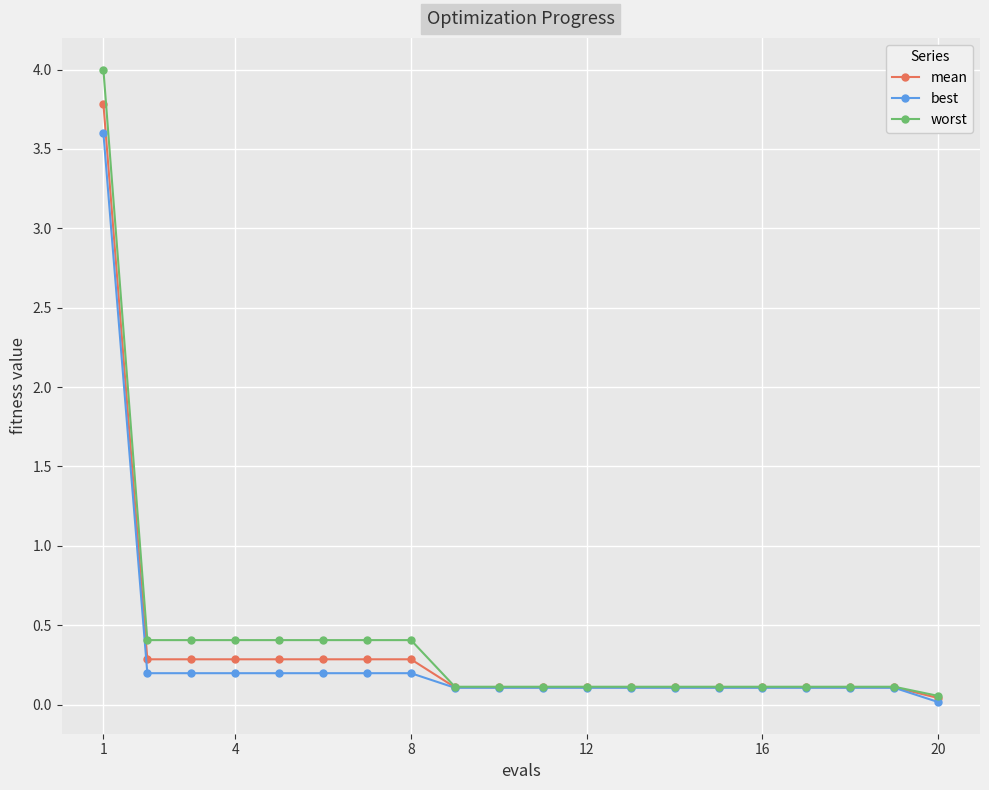

What is the greatest value displayed?

4.0